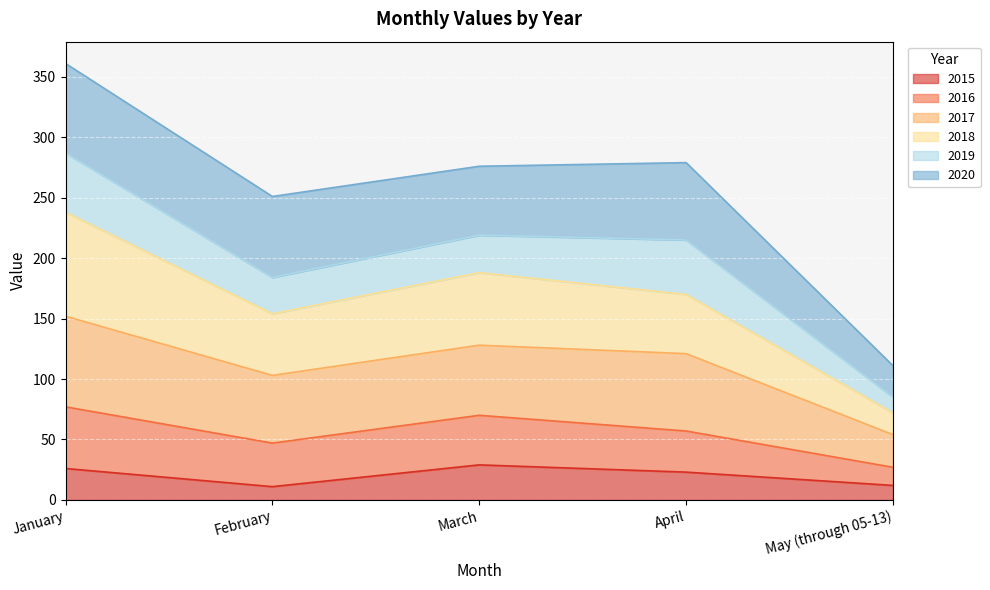

What is the total value across all series at January?

361